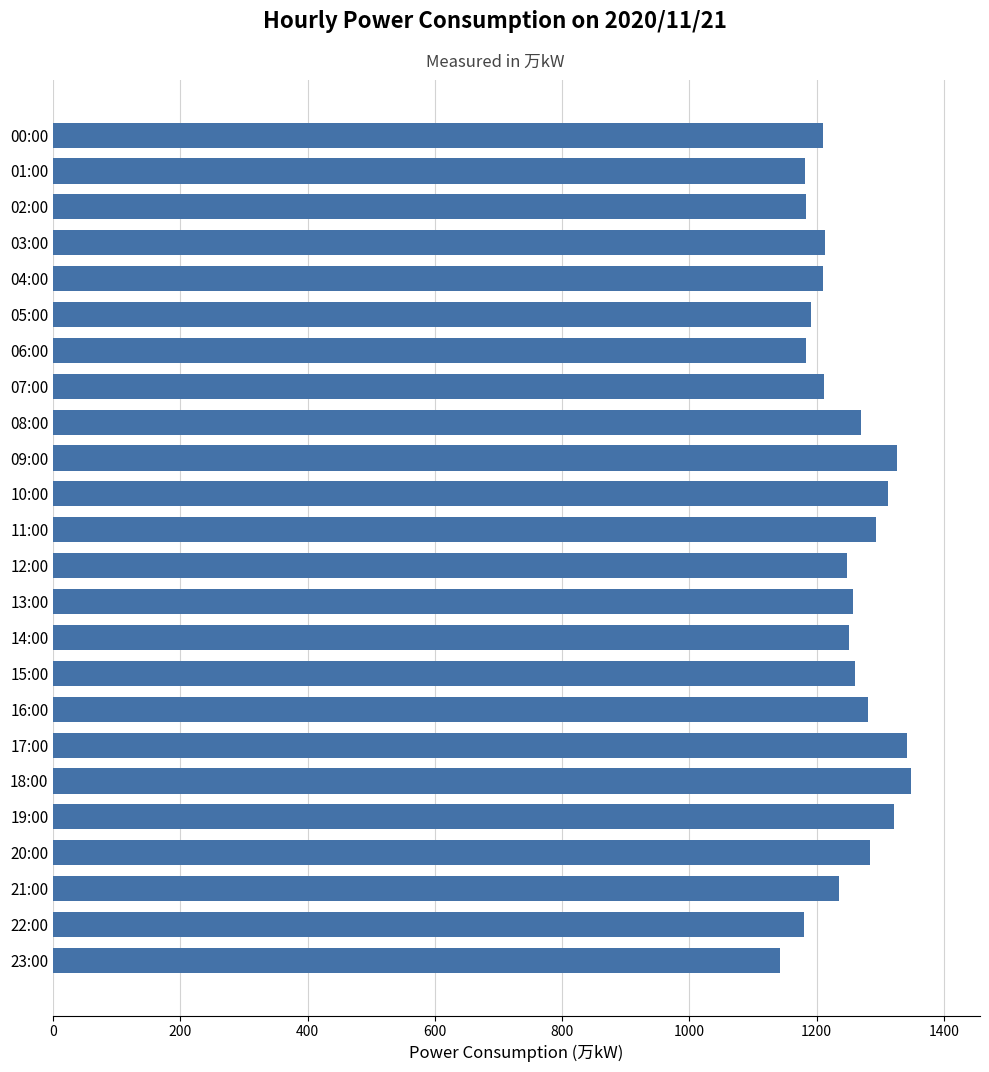

What is the minimum value shown in the chart?

1142